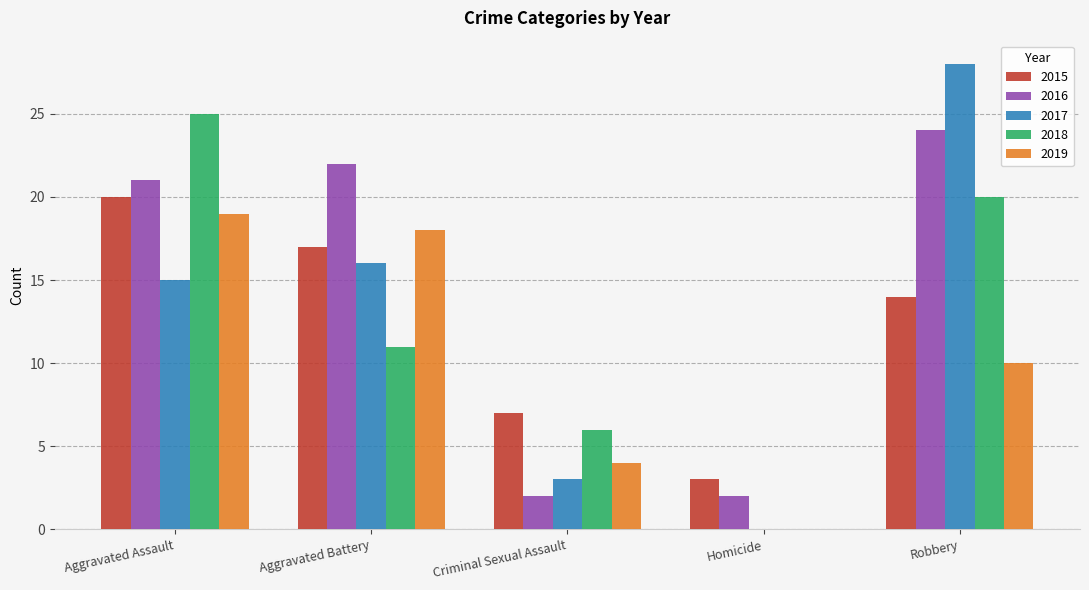

Is the value of 2017 at Robbery greater than the value of 2015 at Aggravated Battery?

Yes